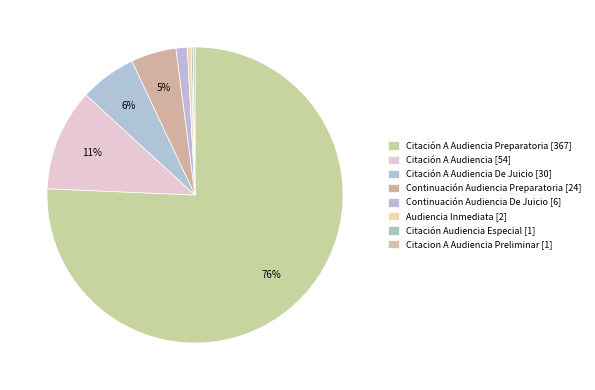

How many slices are in this pie chart?

8